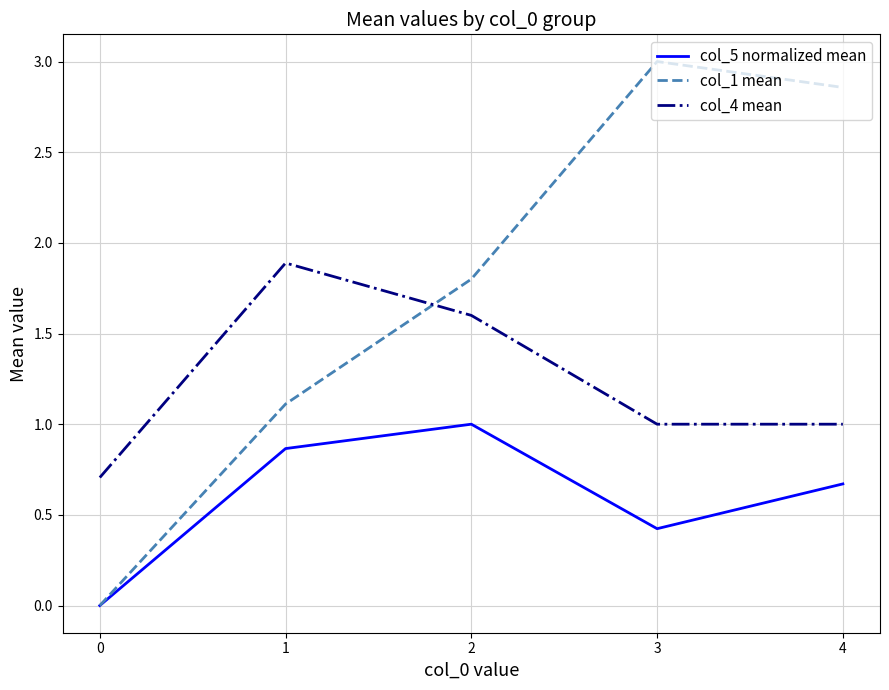

What value does the col_1 mean series have at 1?

1.1